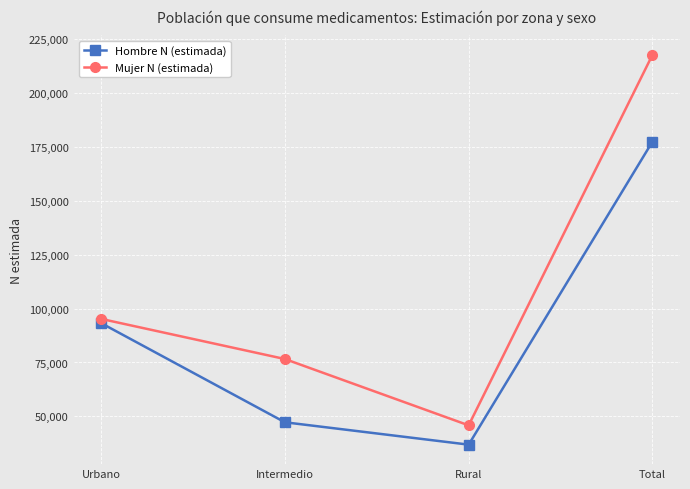

True or false: Mujer N (estimada) and Hombre N (estimada) intersect in this chart.

False